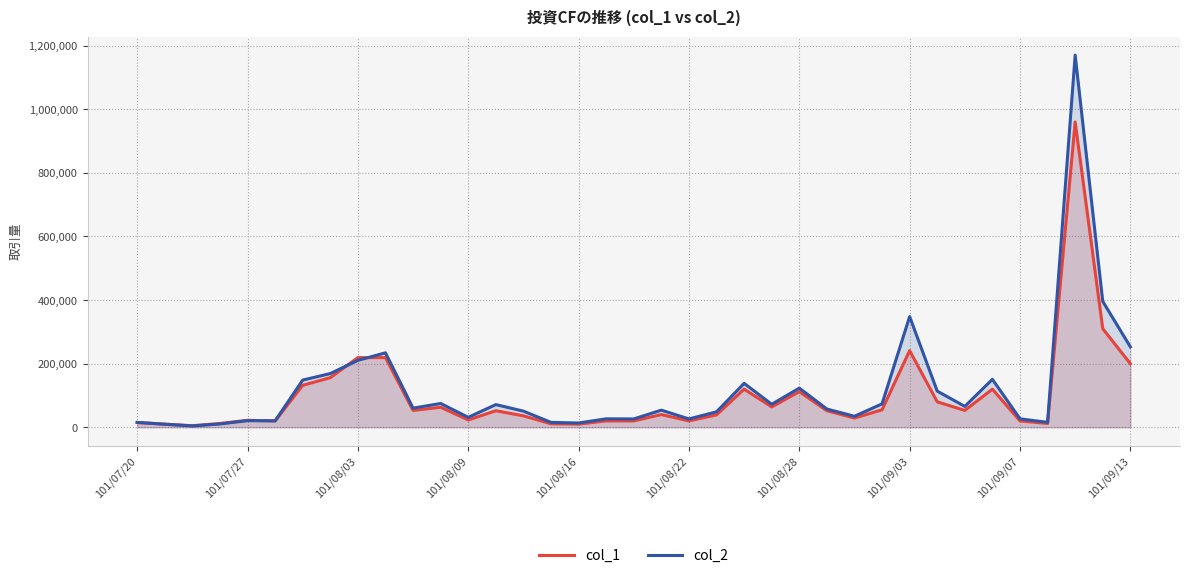

What are all the series names shown in the legend?

col_1, col_2